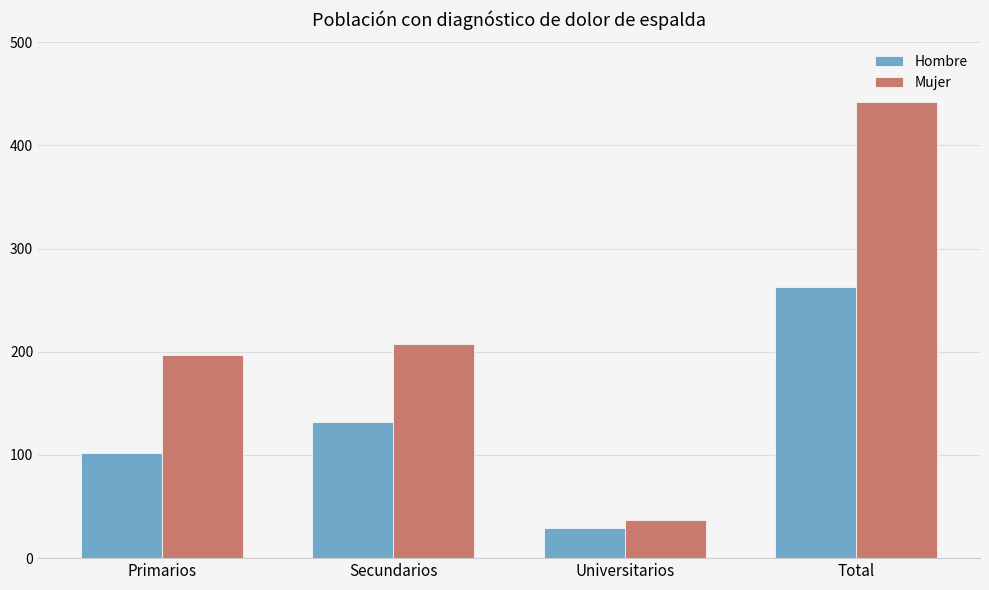

The Mujer series shows 442 at Total. True or false?

True